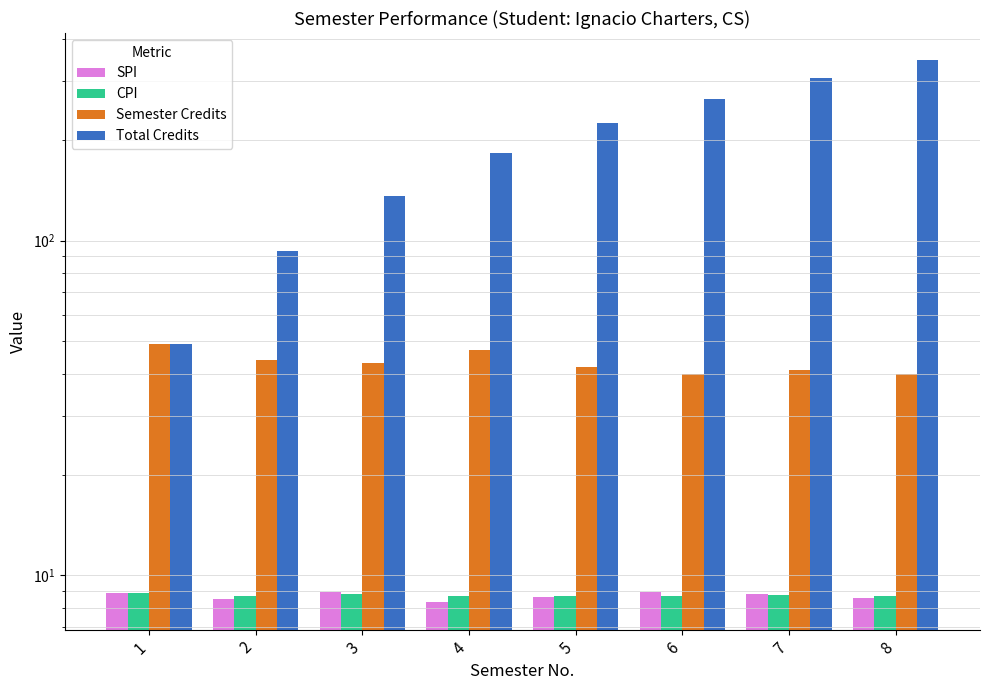

At which label is SPI closest to 8?

4